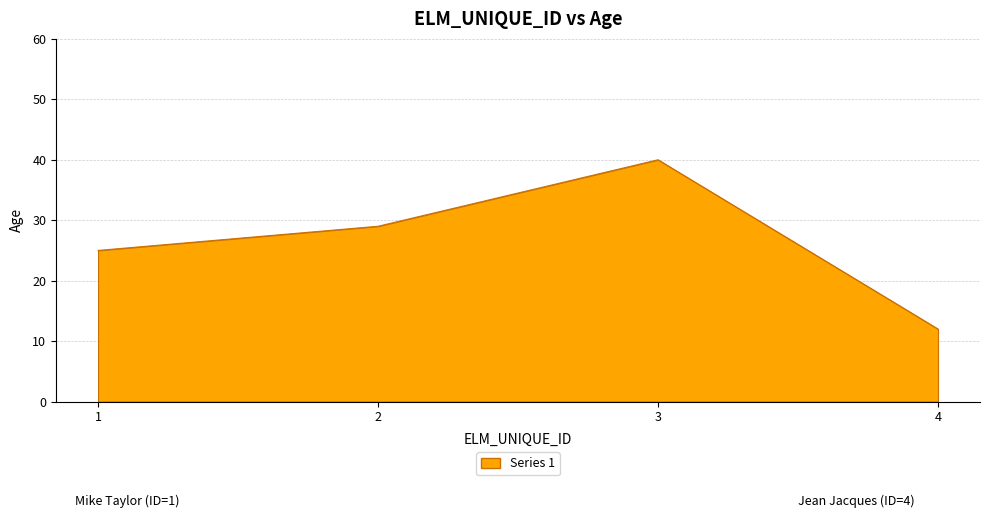

Between 1 and 4, which is larger?

1